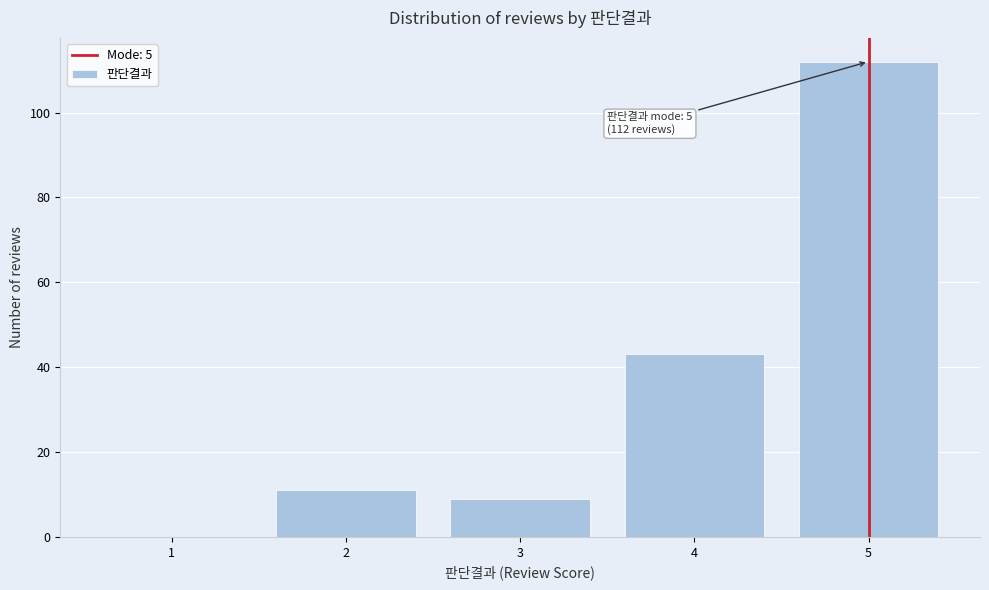

Over which range of the x-axis is the bar tallest?

4.5 to 5.5